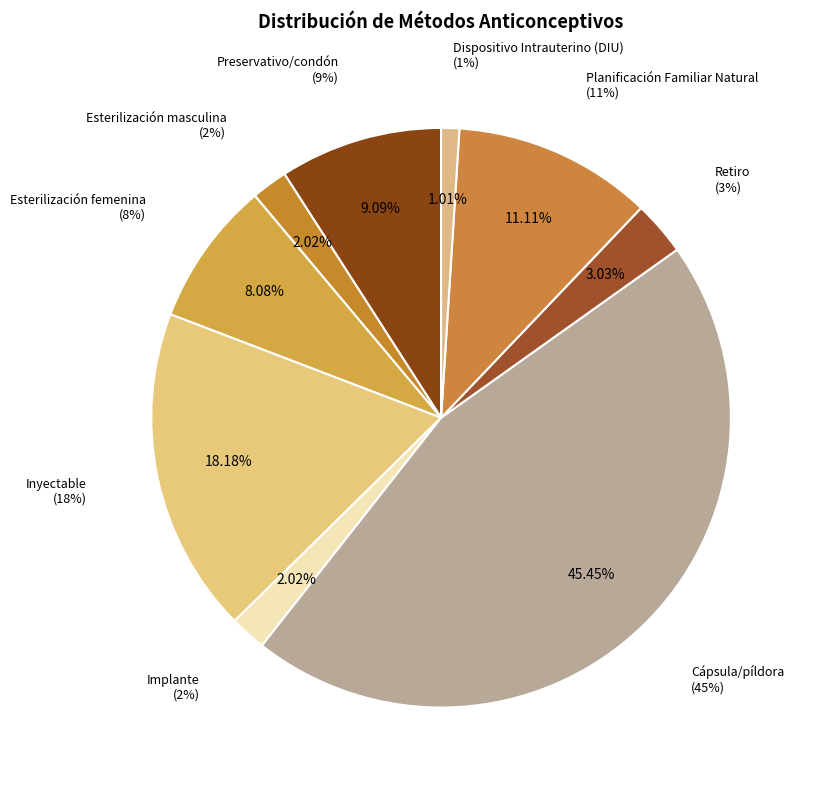

The Esterilización femenina slice represents 8% of the pie. True or false?

True